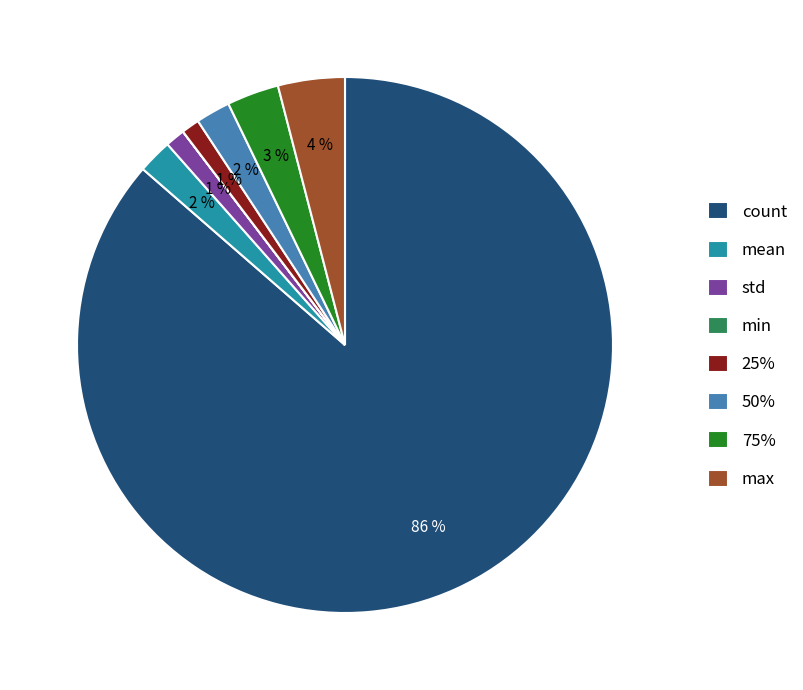

To the nearest percent, what is the average slice percentage?

12%